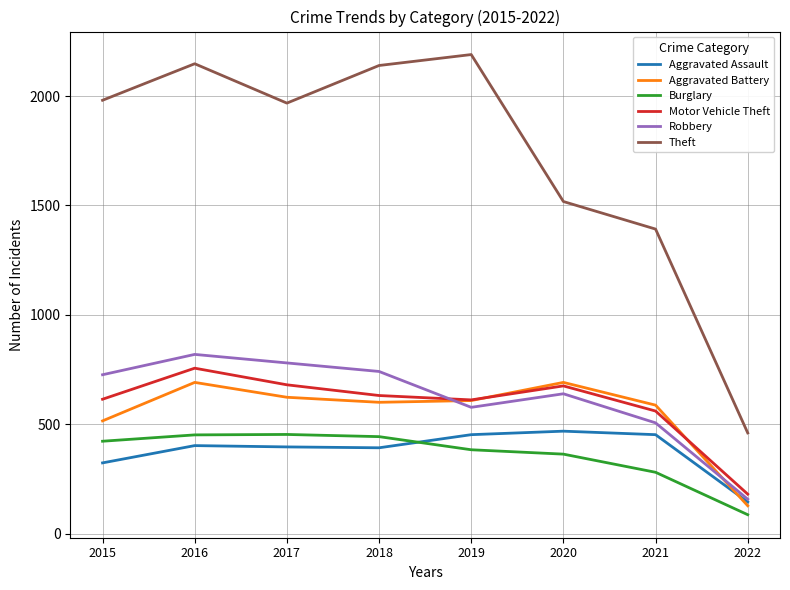

What is the sum of the Burglary values at 2017 and 2020?

816